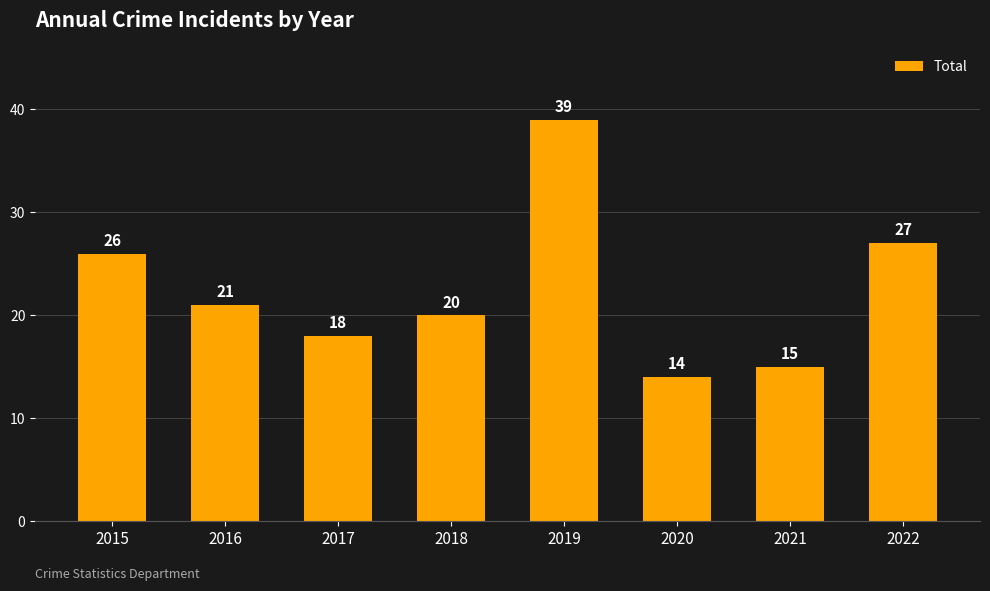

Reading left to right, what are all the values shown in this chart?

26	21	18	20	39	14	15	27